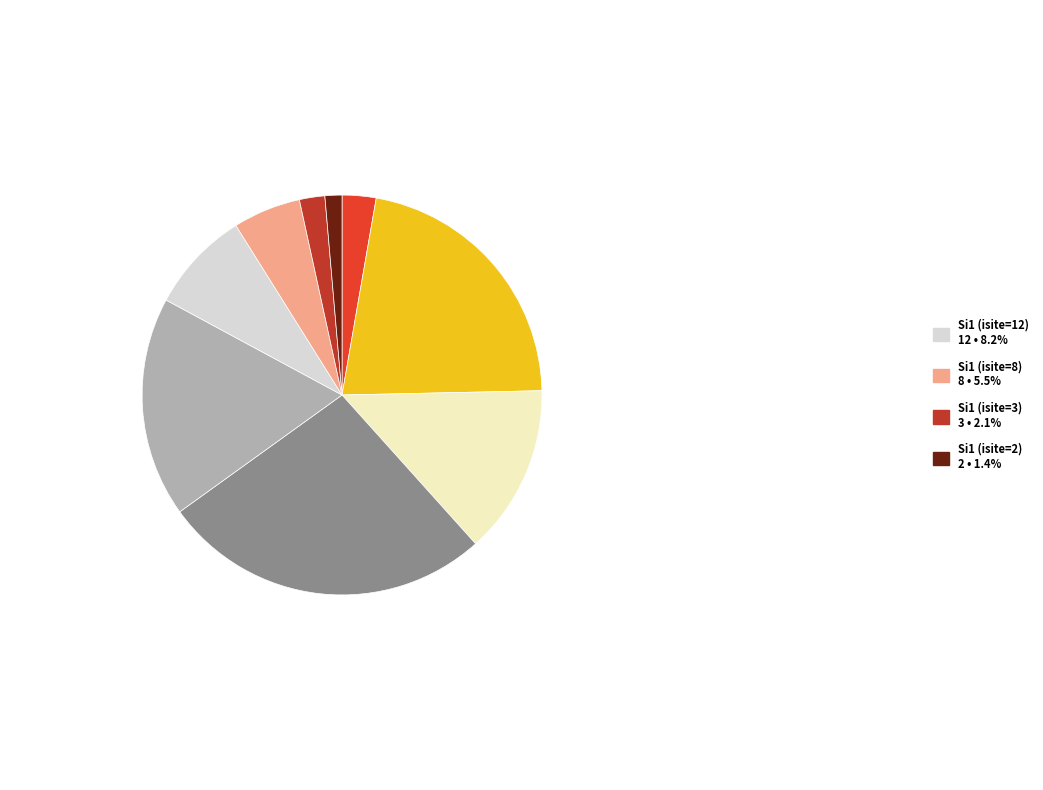

How many segments does this pie chart have?

9